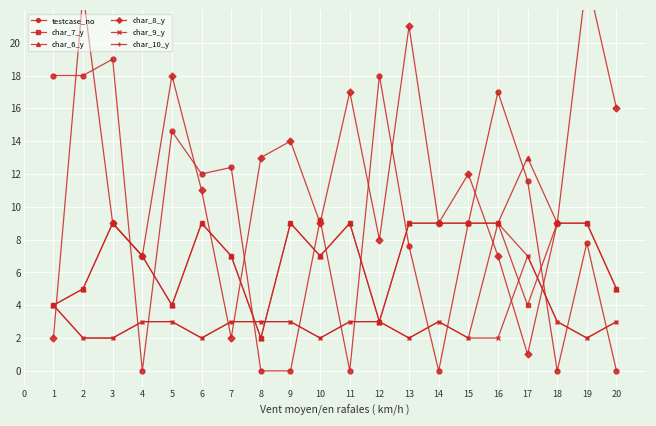

The char_6_y series shows 4.0 at 0. True or false?

True